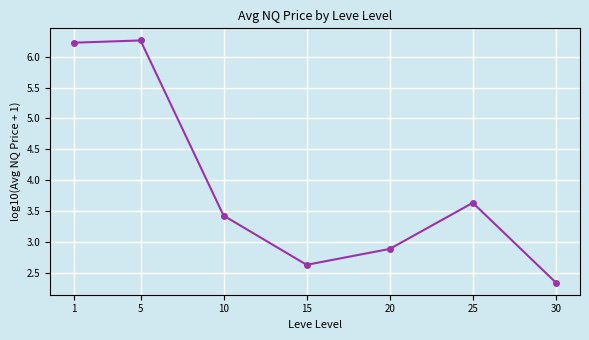

What is the value of the 5th point from the left?

2.9